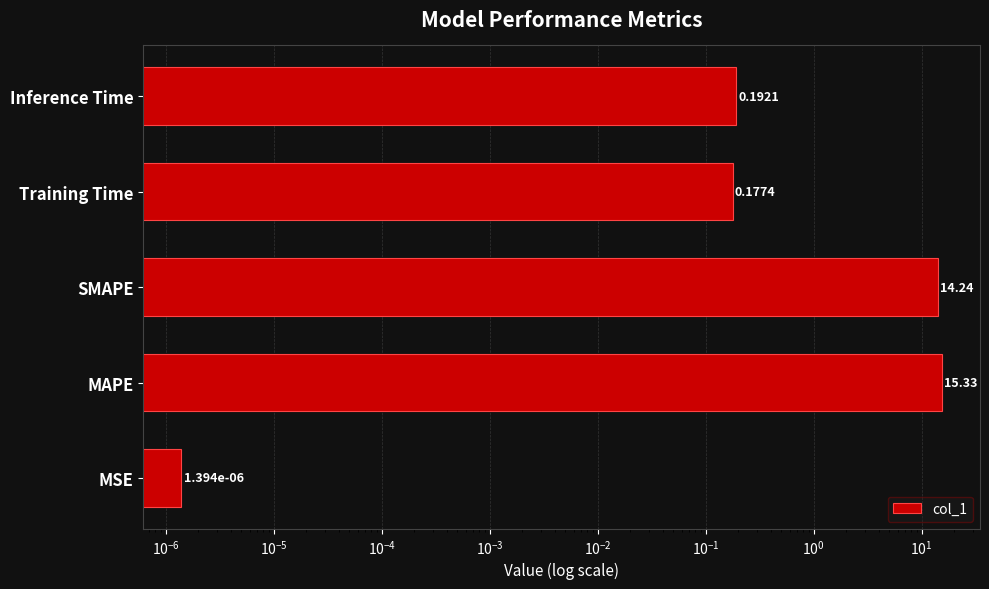

What is the value of the 2nd bar from the left?

15.3